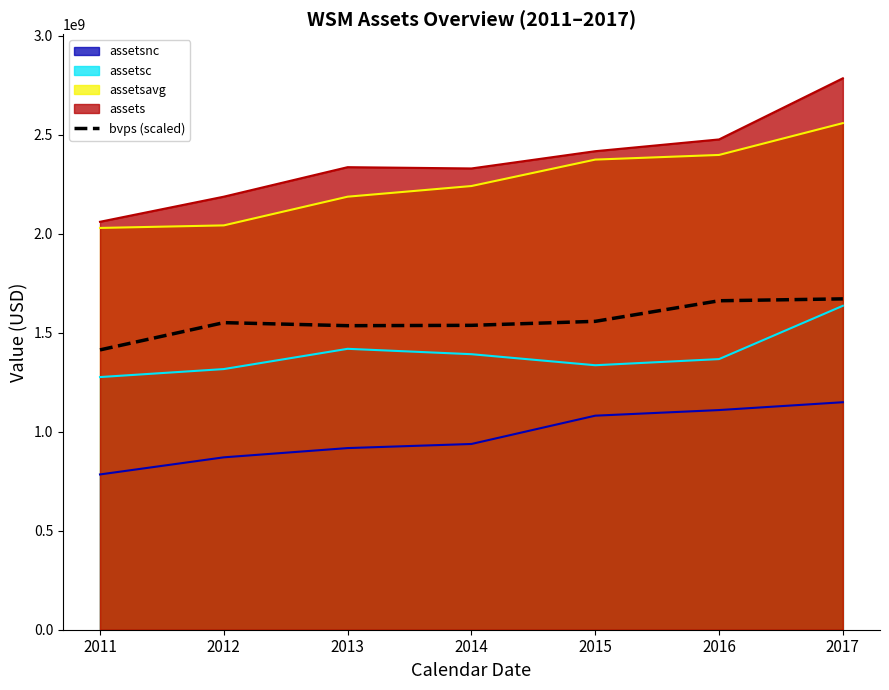

Is it true that the value at 2015 is 682237293.3?

False